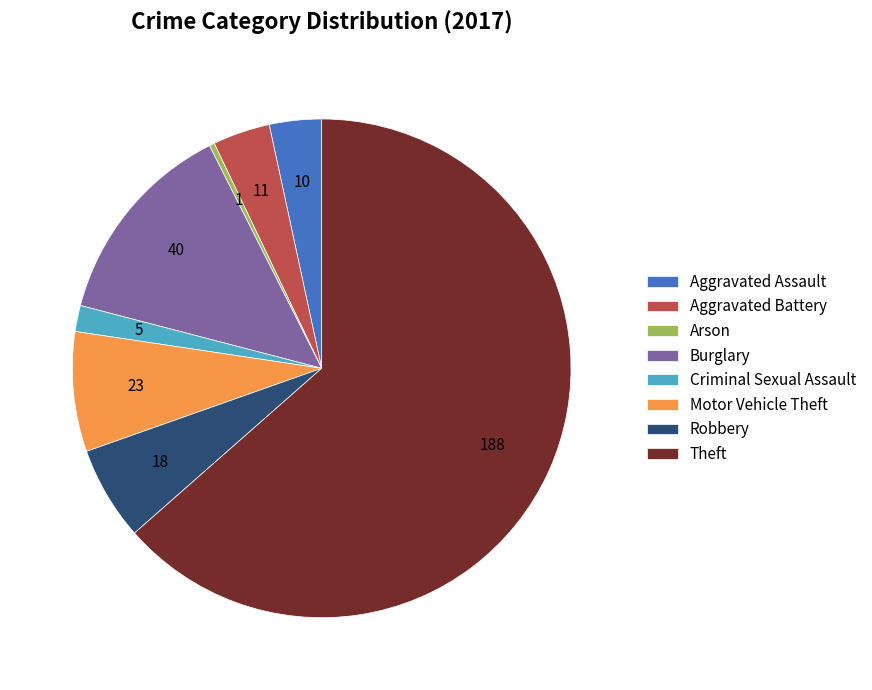

How many slices are in this pie chart?

8